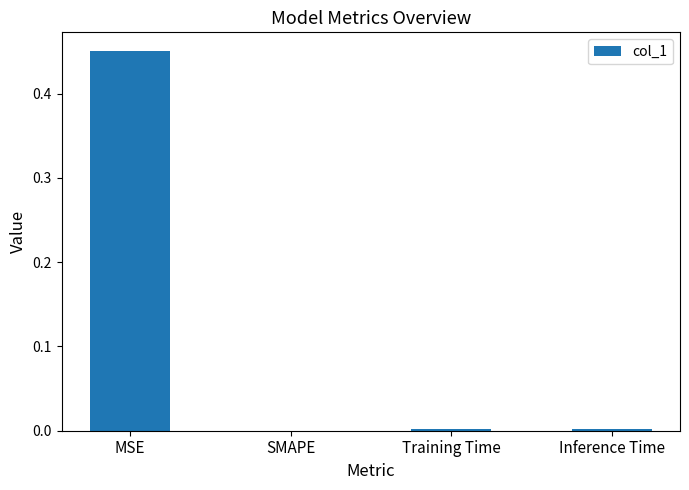

Is it true that the value at MSE is 0.7?

False